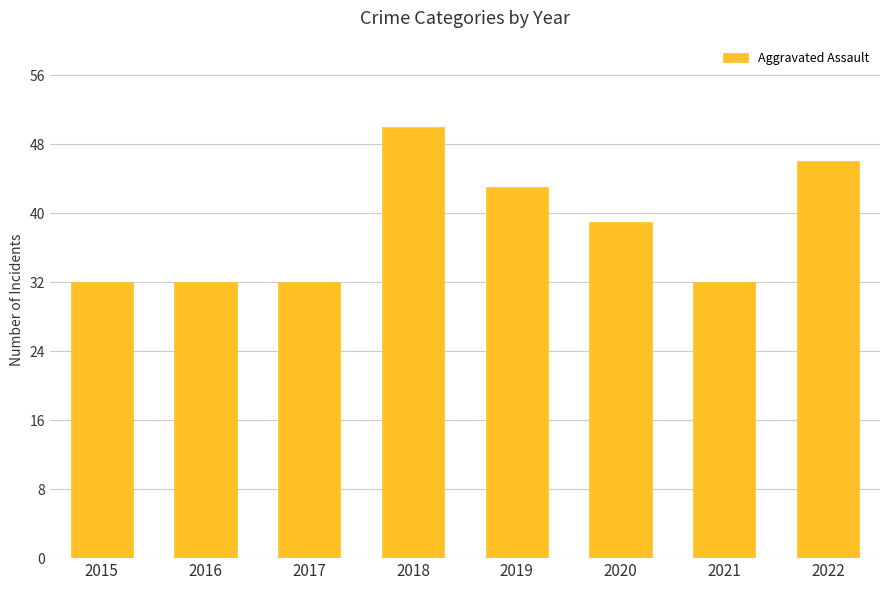

What is the value of the 6th bar from the left?

39